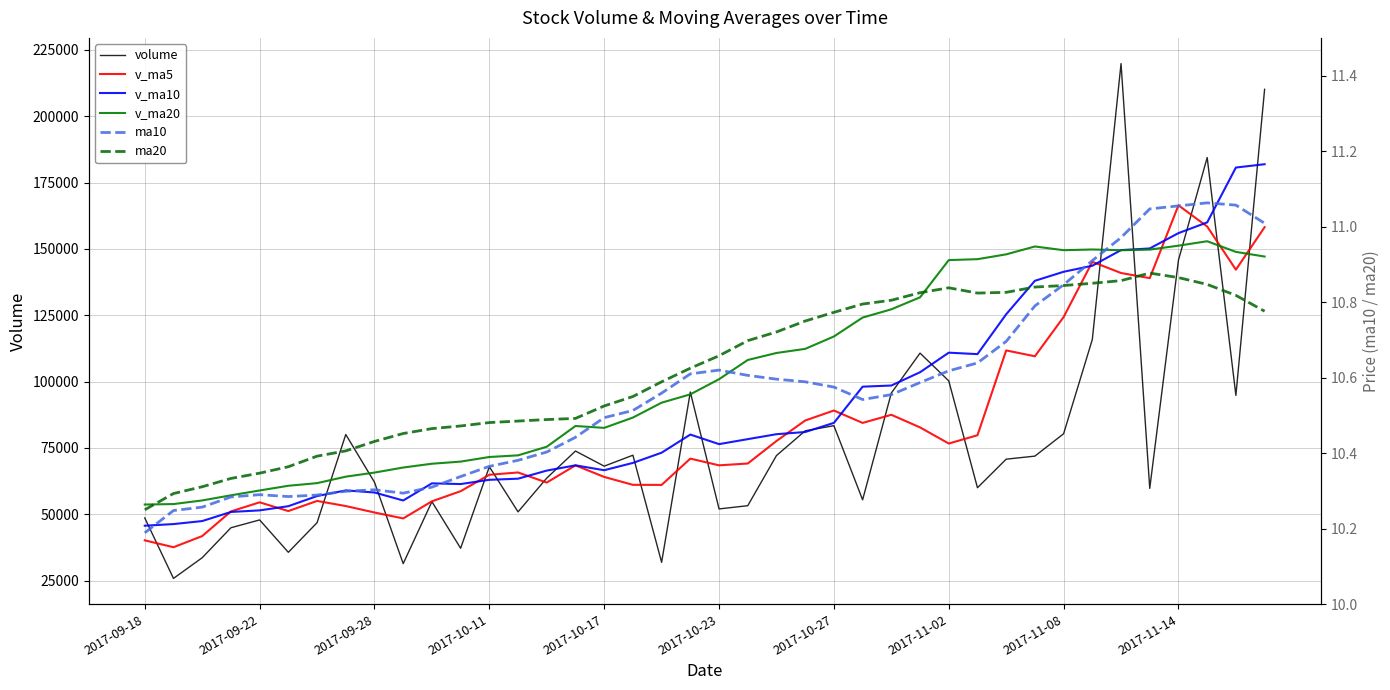

What is the minimum value for volume?

25826.3